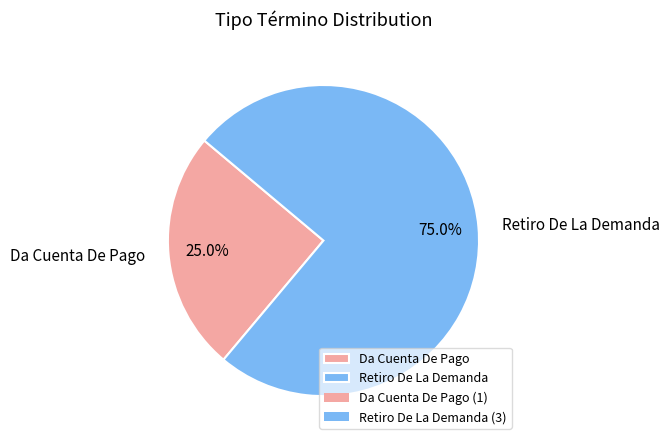

The Da Cuenta De Pago slice represents 25% of the pie. True or false?

True